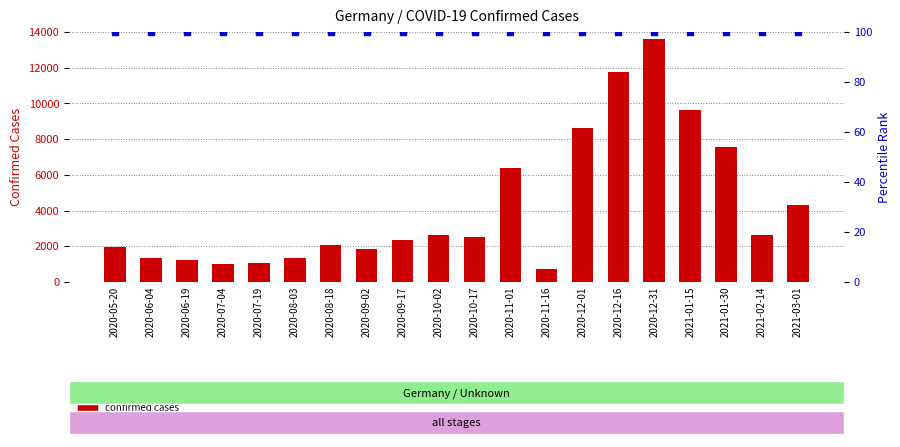

Which series has the widest spread of Y values?

confirmed cases